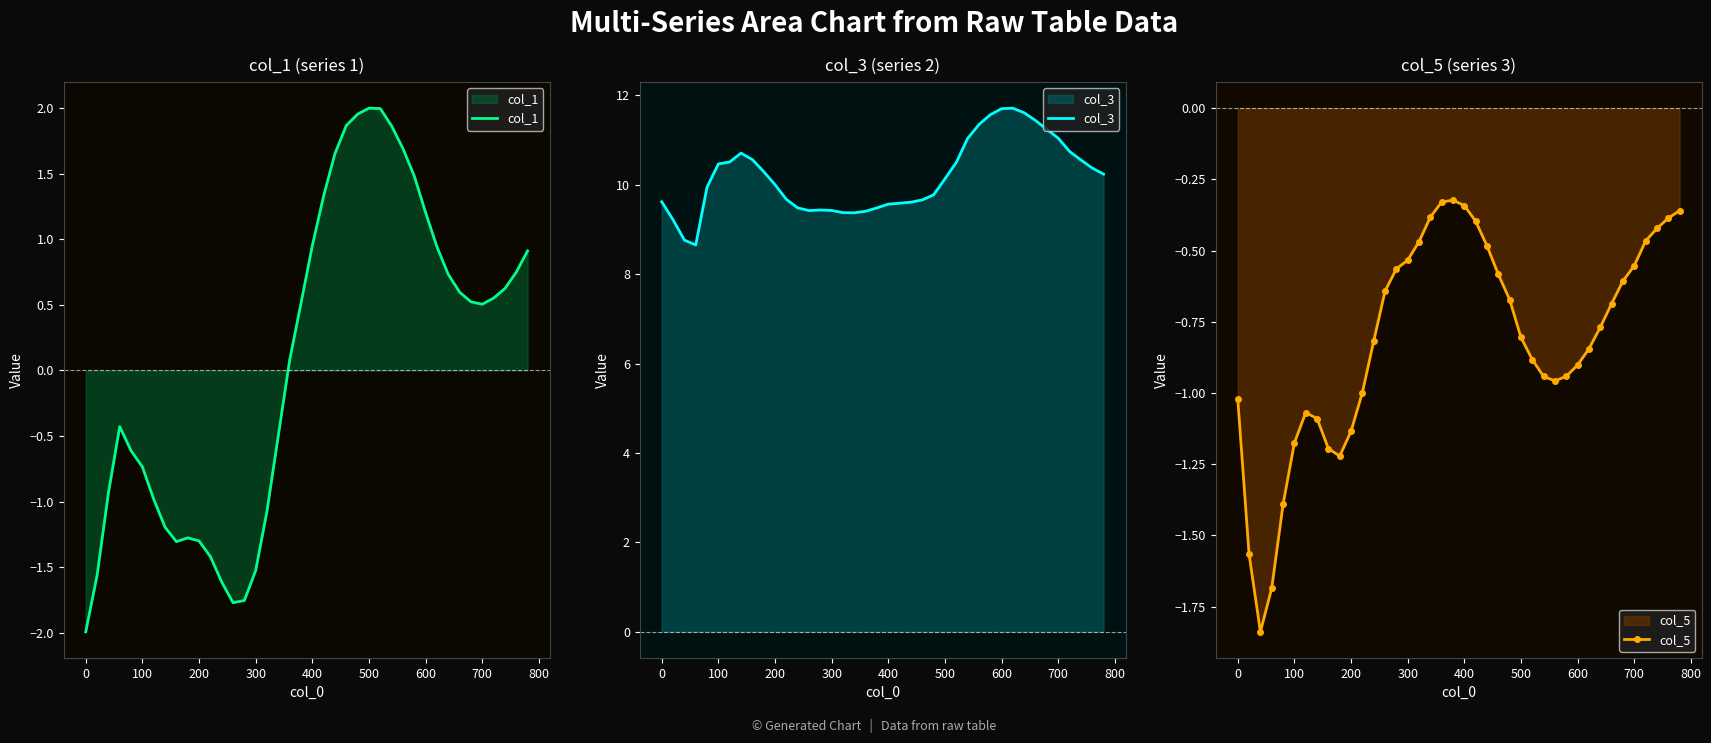

What is the minimum value for col_1?

-2.0